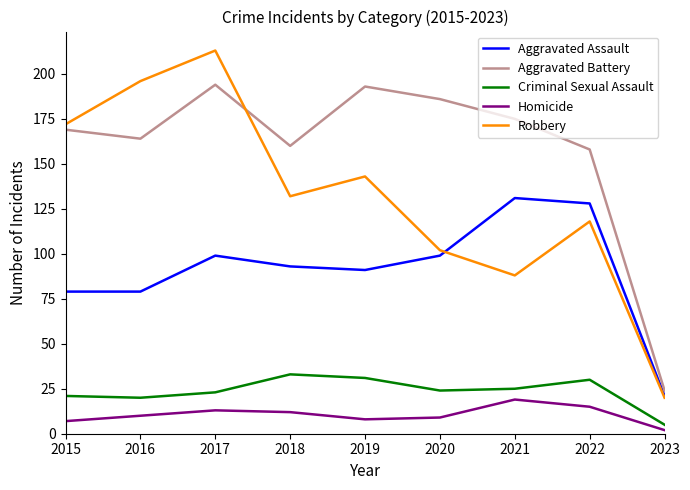

What value does the Criminal Sexual Assault series have at 2016?

20